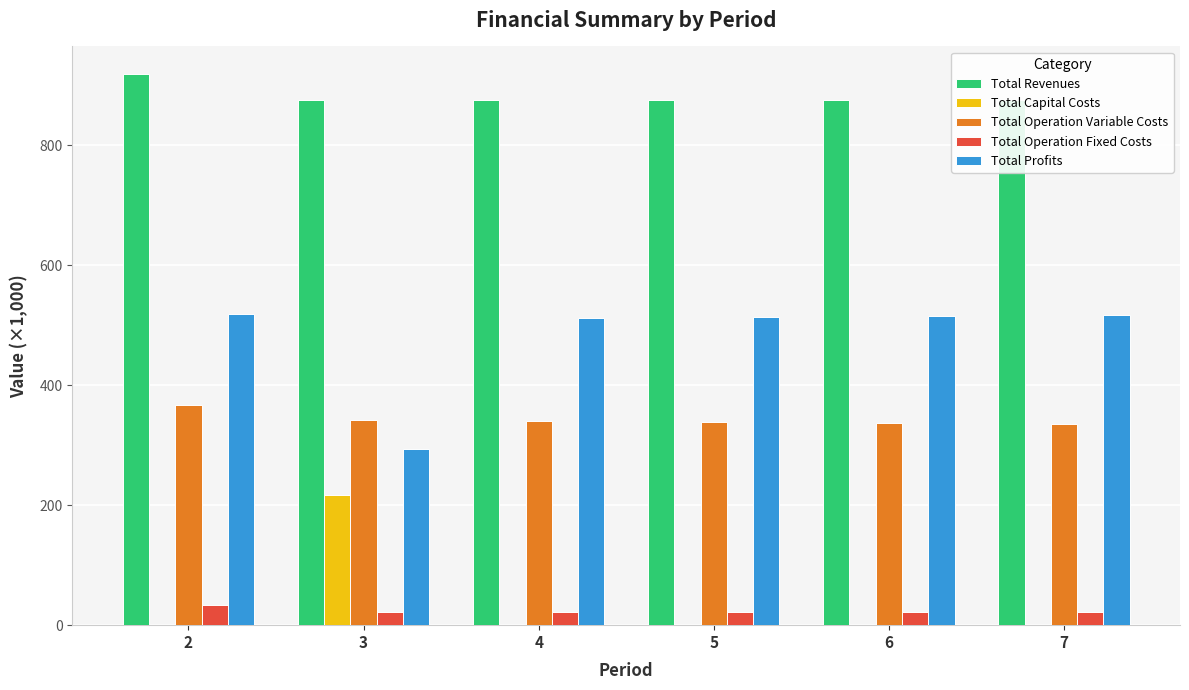

What is the maximum value for Total Capital Costs?

216.8